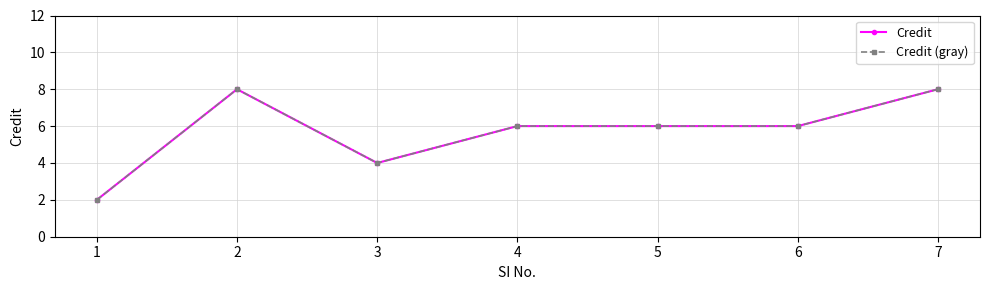

What is the sum of the Credit (gray) values at 6 and 5?

12